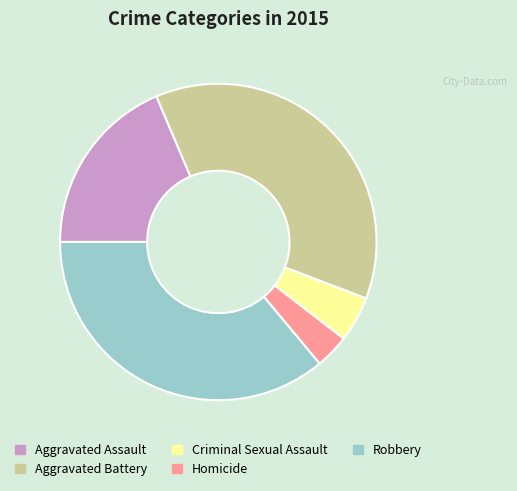

Is there a majority slice in this chart?

No